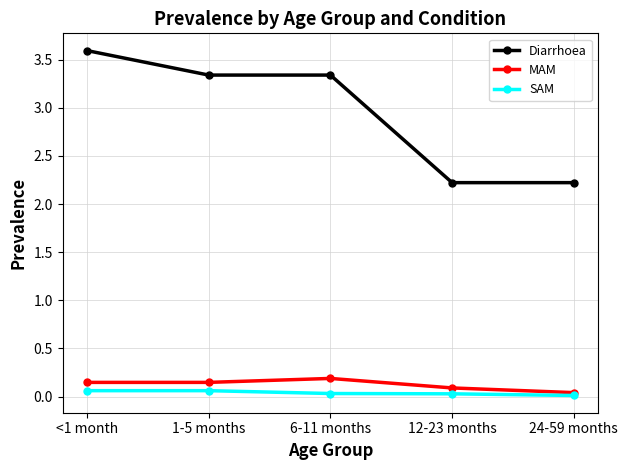

What position from the right is 24-59 months?

1